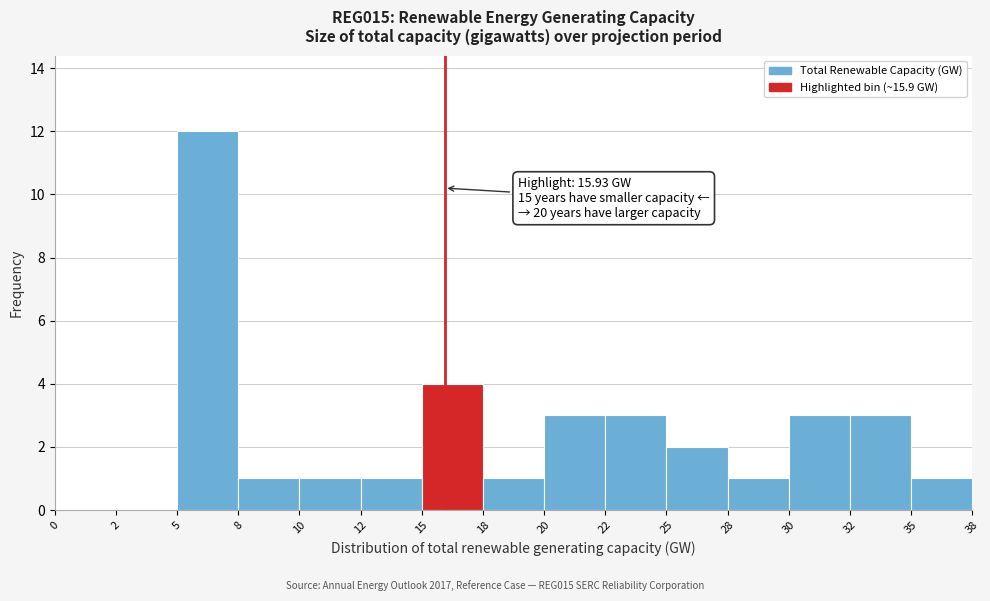

Reading right to left, list all the values displayed in this chart.

35=1	32=3	30=3	28=1	25=2	22=3	20=3	18=1	15=4	12=1	10=1	8=1	5=12	2=0	0=0